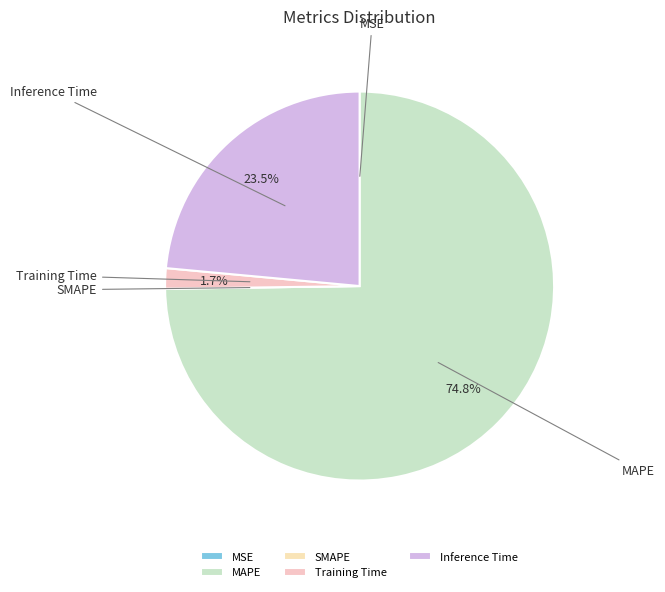

True or false: Training Time accounts for 2% of the total.

True